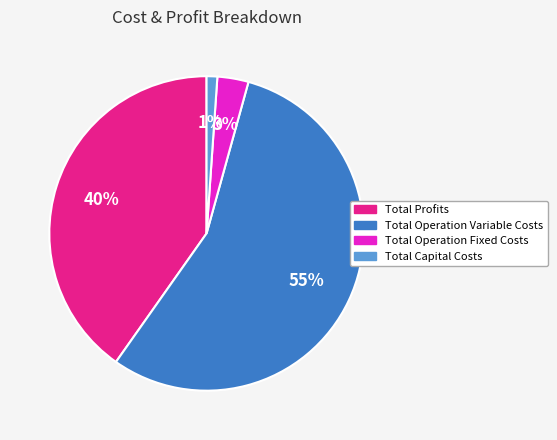

Rank the categories by value from lowest to highest.

Total Capital Costs, Total Operation Fixed Costs, Total Profits, Total Operation Variable Costs